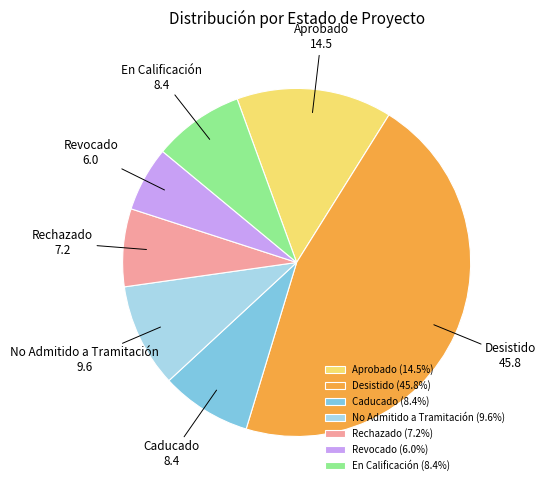

What is the ratio of the value at Desistido to the value at Caducado?

5.4